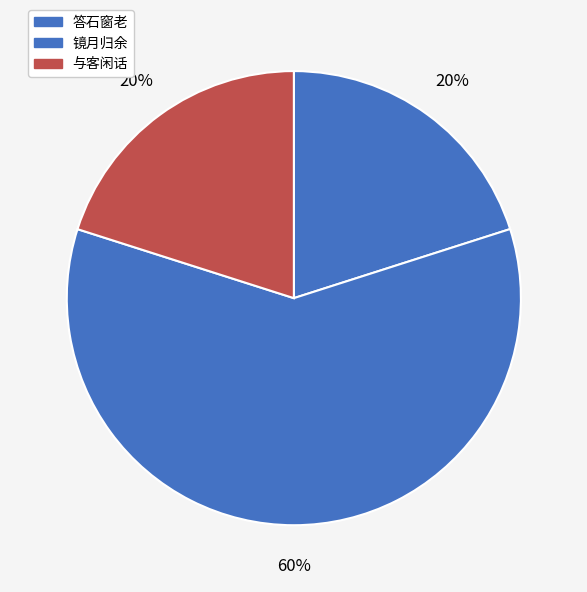

Is there a majority slice in this chart?

Yes